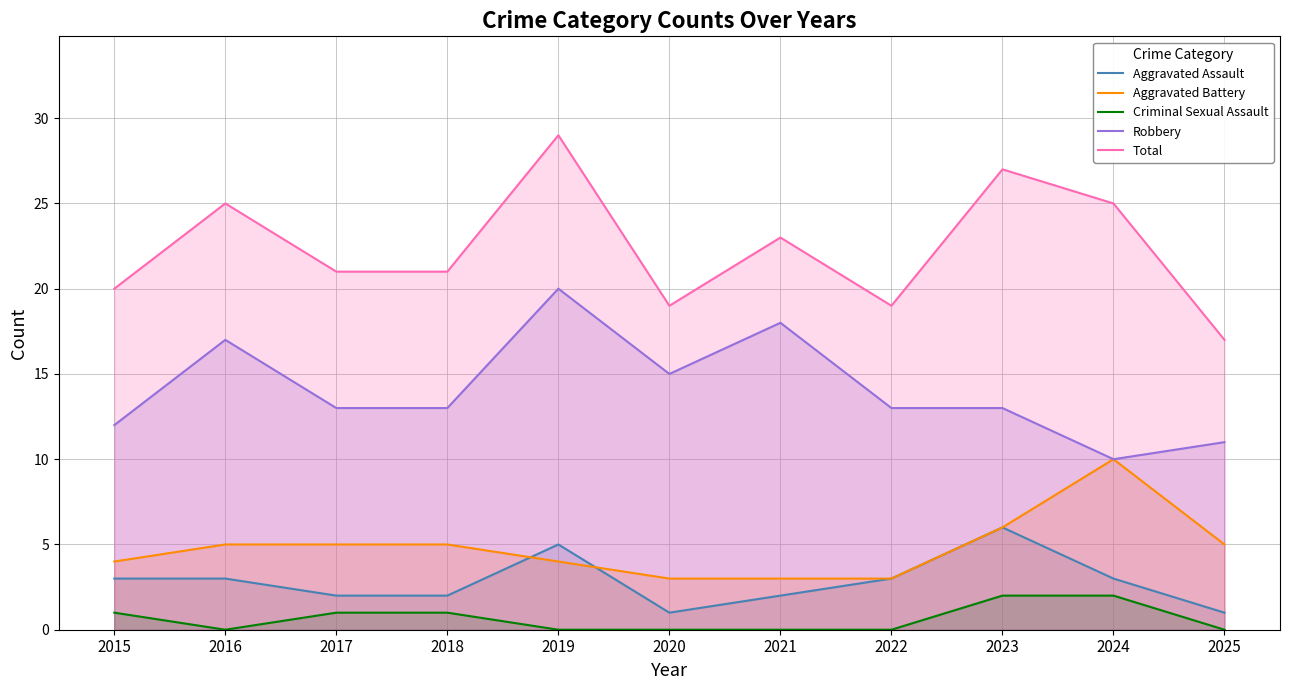

What is the sum of all Robbery values?

155